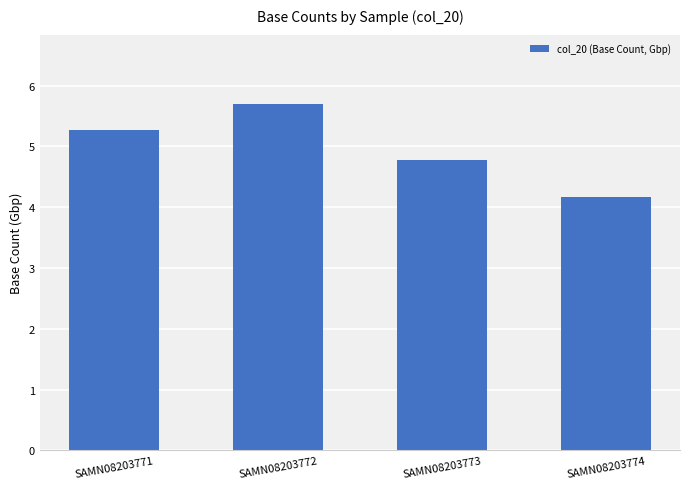

What is the value of the 2nd bar from the left?

5.7